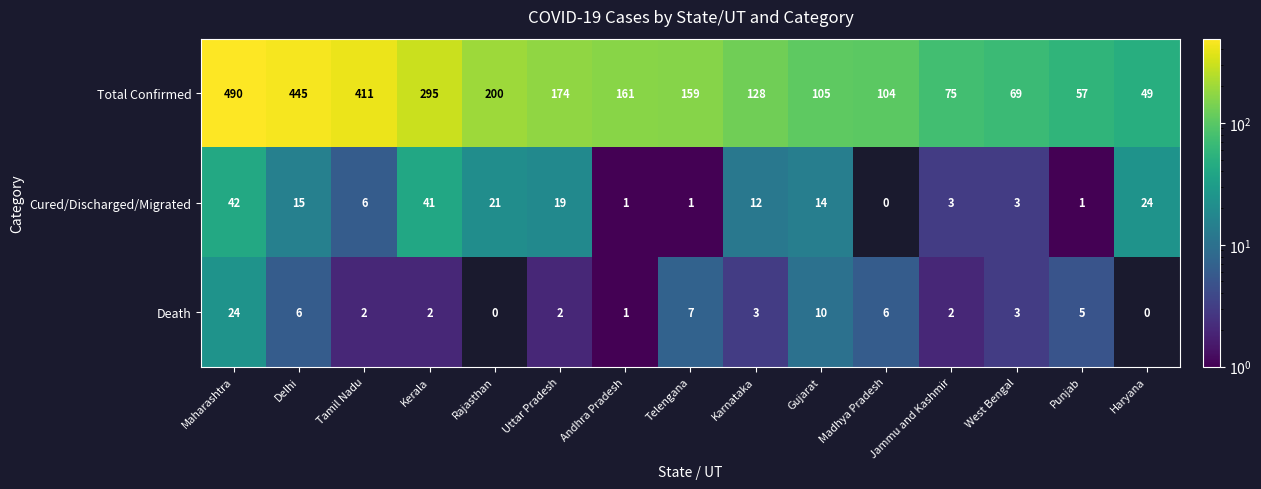

Where does the Death series first go above 3?

Maharashtra